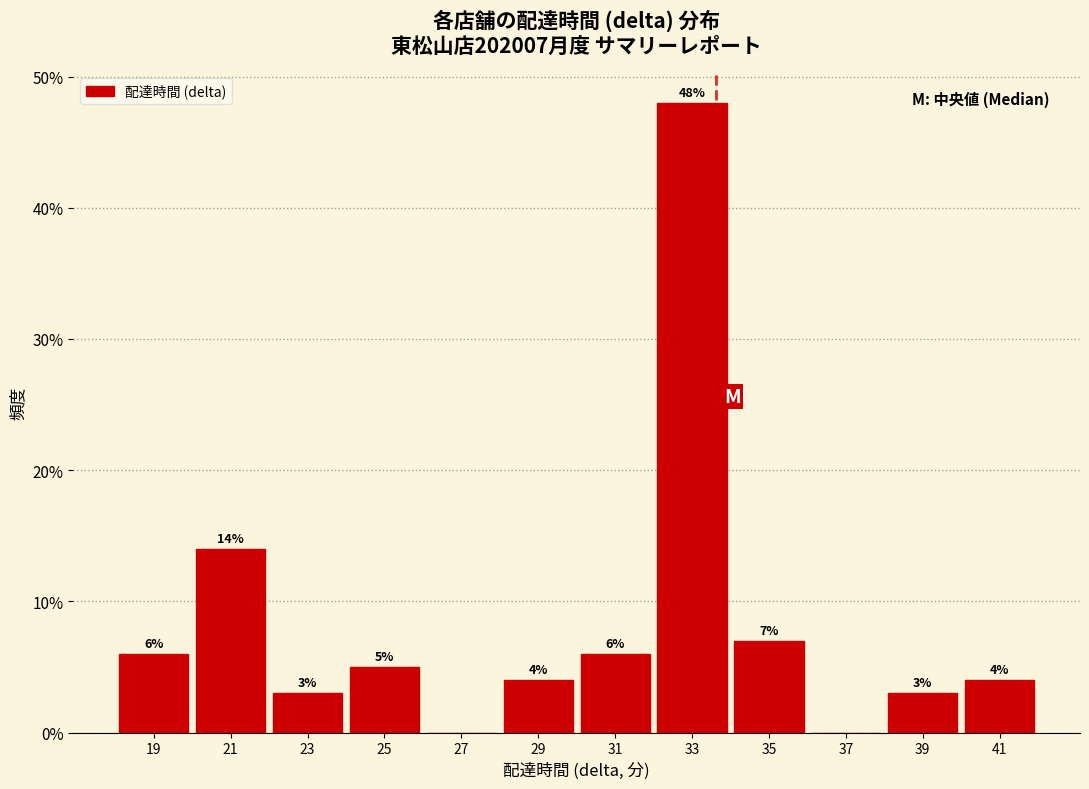

Over which range of the x-axis is the bar tallest?

32 to 34